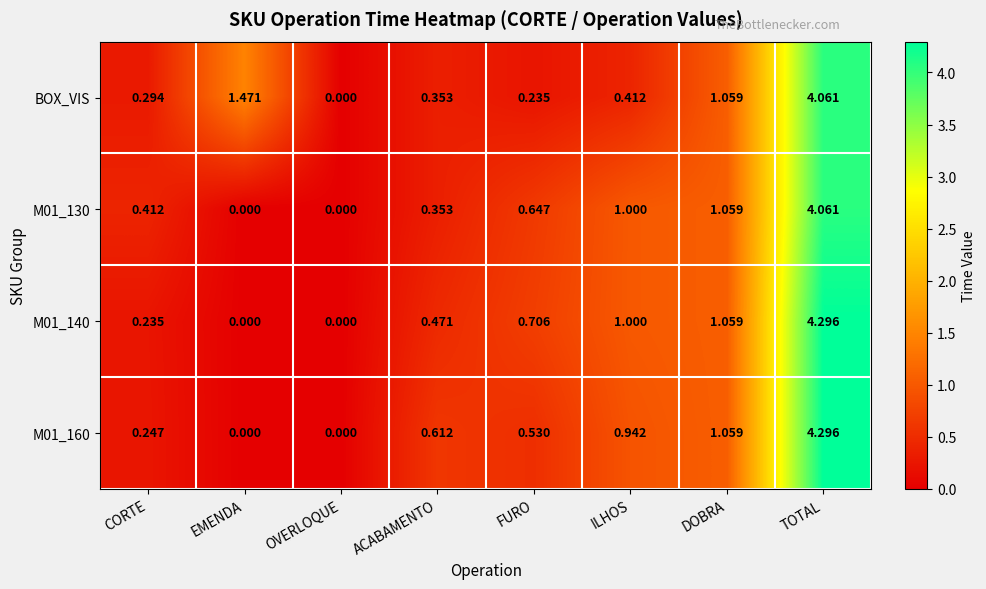

List the labels in order of BOX_VIS value, largest first.

TOTAL, EMENDA, DOBRA, ILHOS, ACABAMENTO, CORTE, FURO, OVERLOQUE